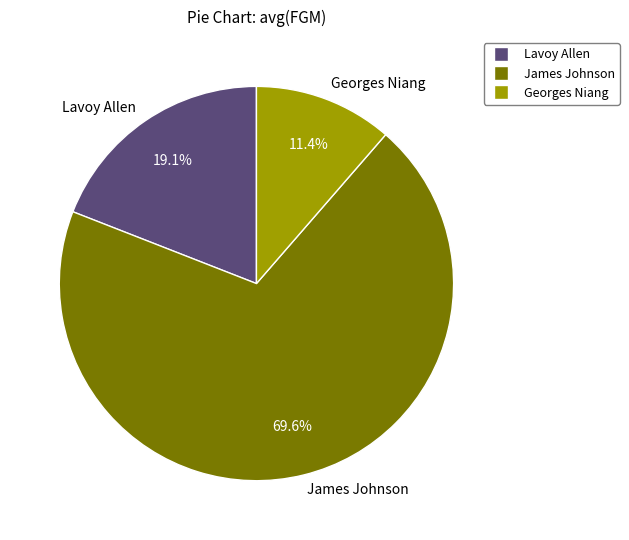

To the nearest percent, what is the average slice percentage?

33%